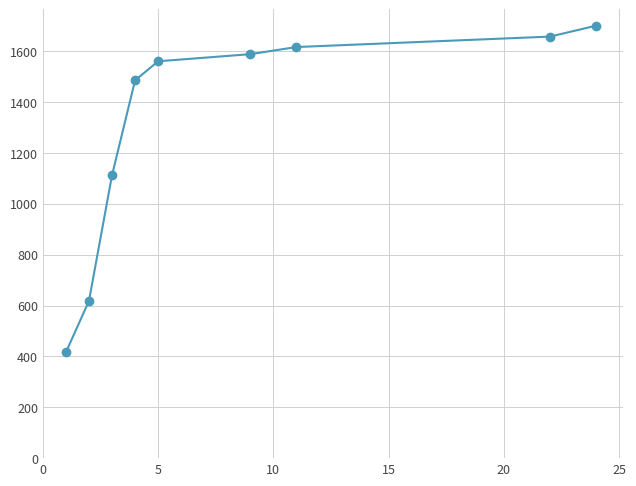

What is the difference between the second highest and second lowest values?

1039